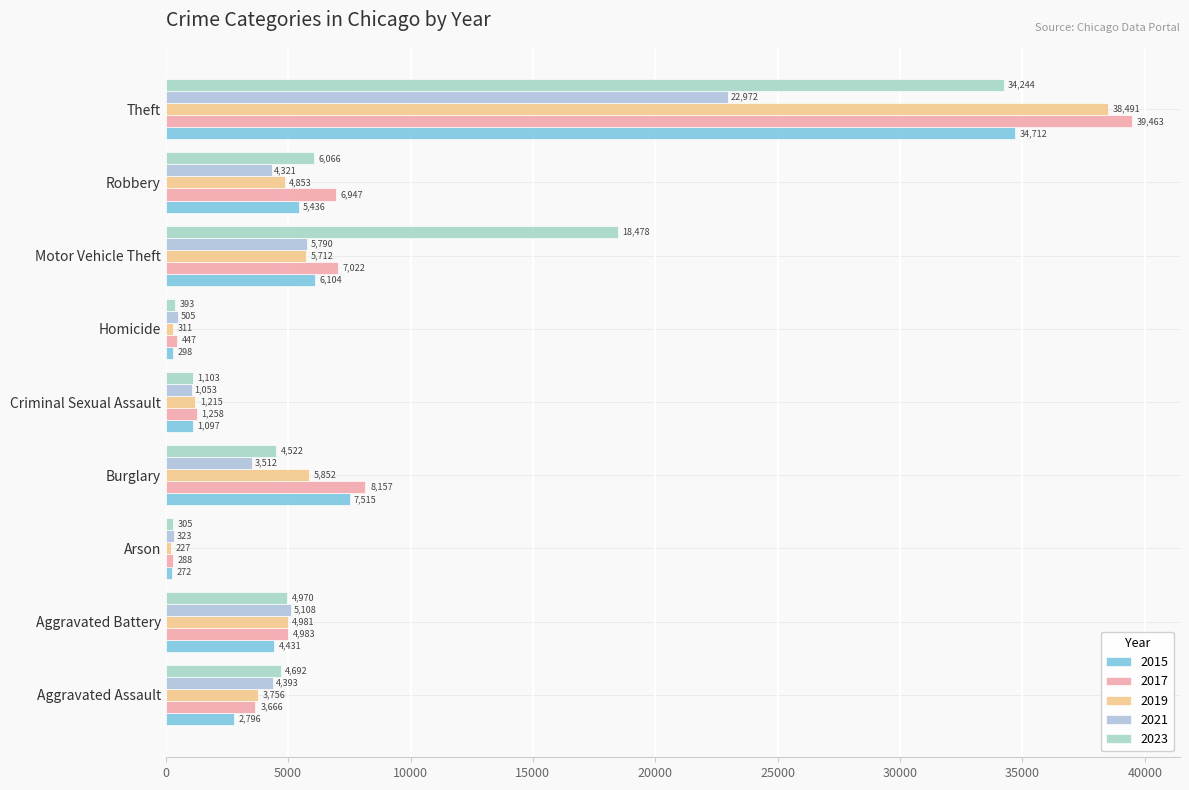

At how many categories does at least one series exceed 2946?

6